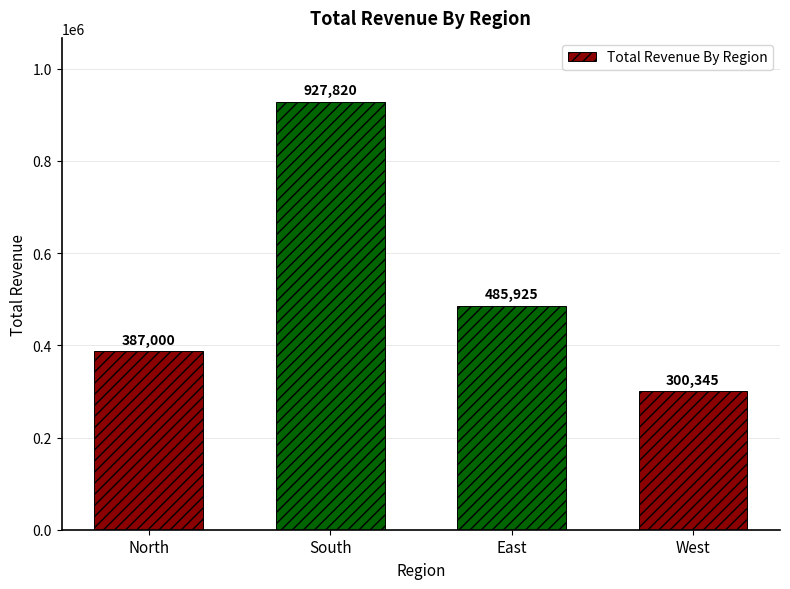

The value at South is 927820. True or false?

True